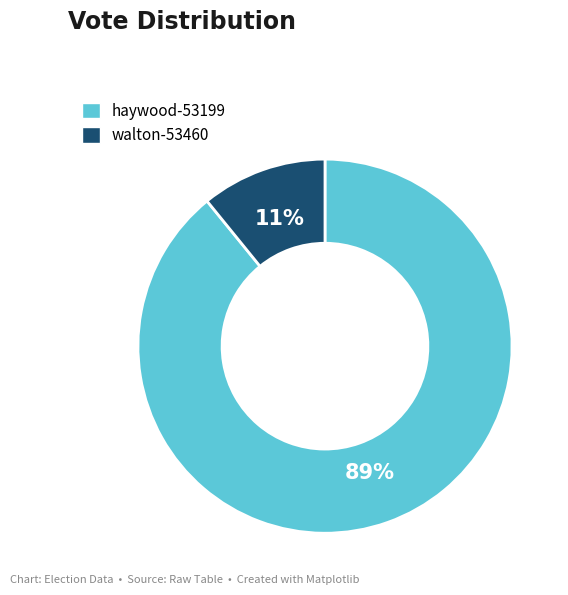

Is the sum of haywood-53199 and walton-53460 greater than half?

Yes